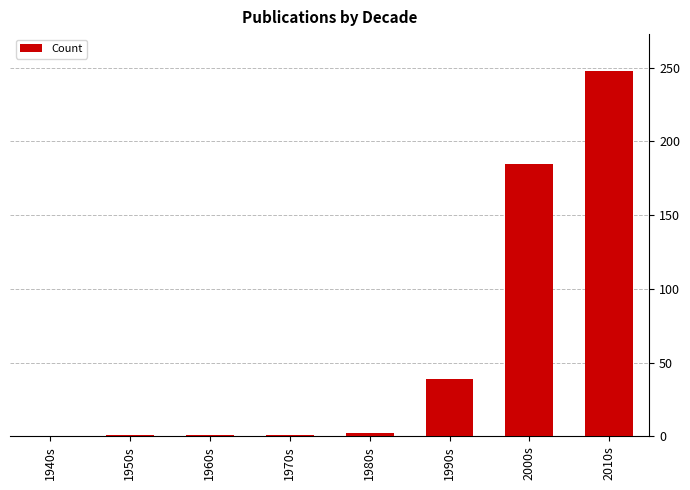

Which has a higher value, 2000s or 1940s?

2000s